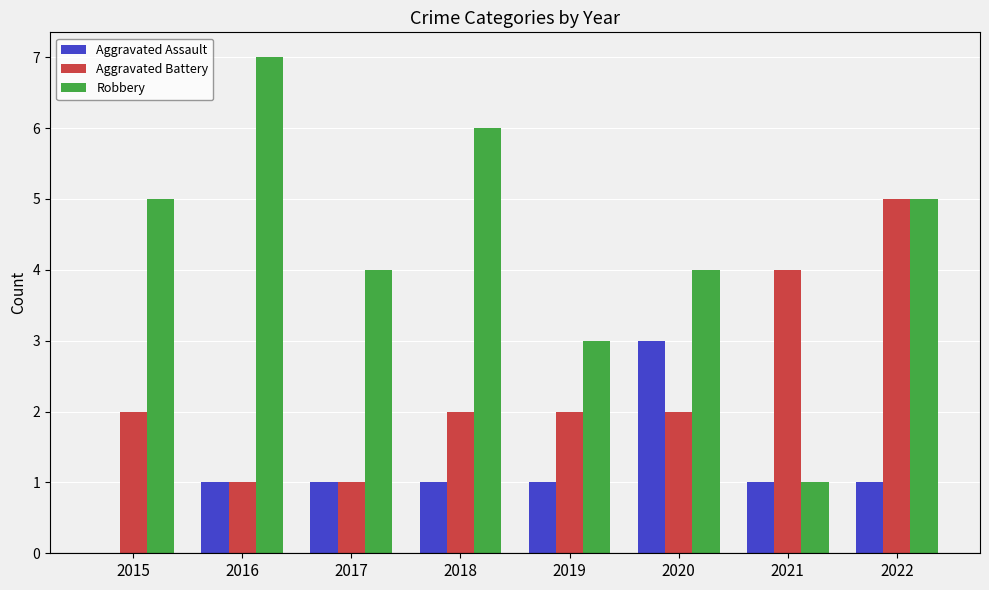

Count the number of categories in the chart.

8